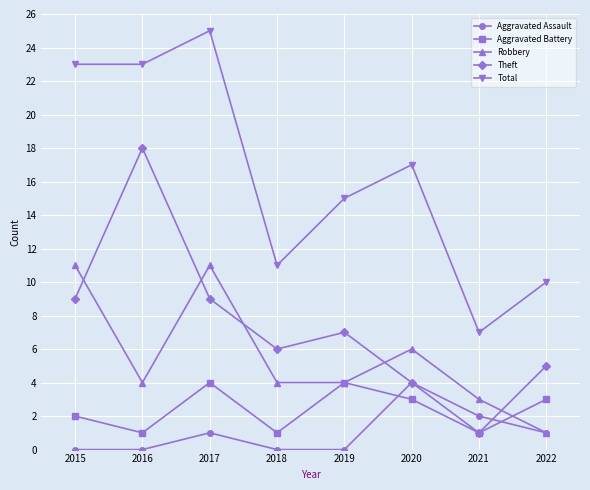

True or false: Aggravated Assault and Theft cross at least once.

True